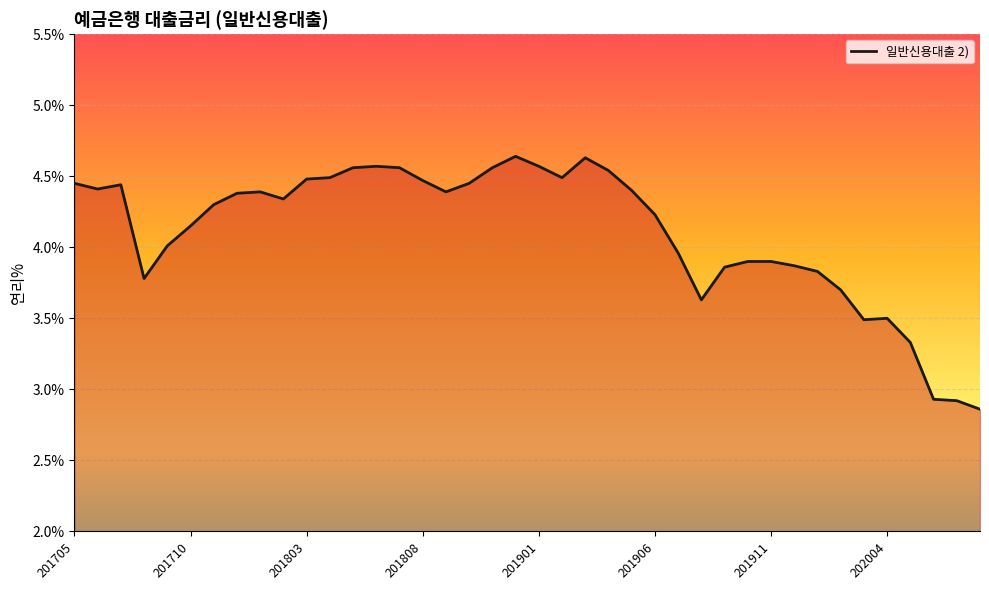

List the labels in order of value, smallest first.

202008, 202007, 202006, 202005, 202003, 202004, 201908, 202002, 201708, 202001, 201909, 201912, 201910, 201911, 201907, 201709, 201710, 201906, 201711, 201802, 201712, 201801, 201809, 201905, 201706, 201707, 201705, 201810, 201808, 201803, 201804, 201902, 201904, 201805, 201807, 201811, 201806, 201901, 201903, 201812